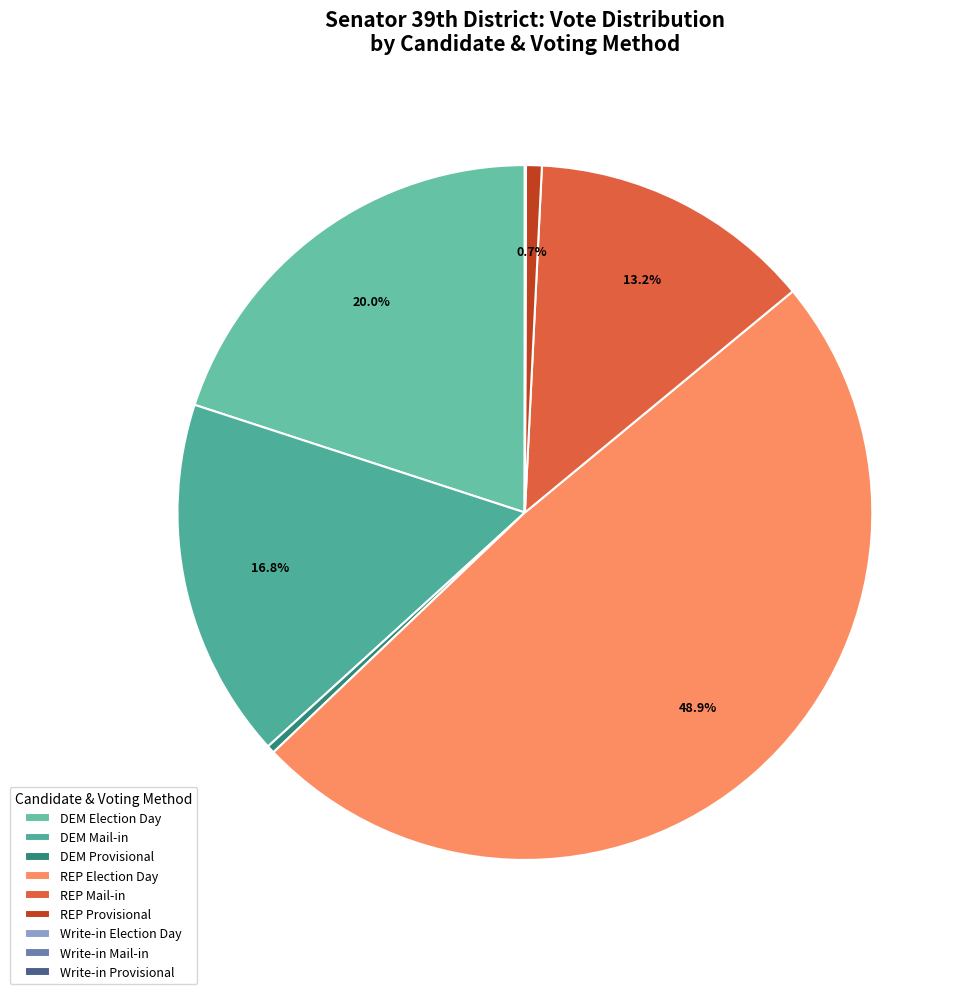

Is it true that DEM Mail-in is 17% of the pie?

True